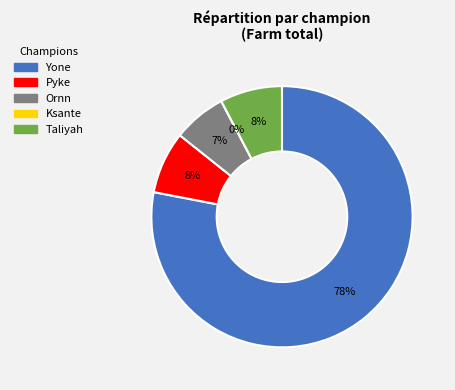

How many segments does this pie chart have?

5